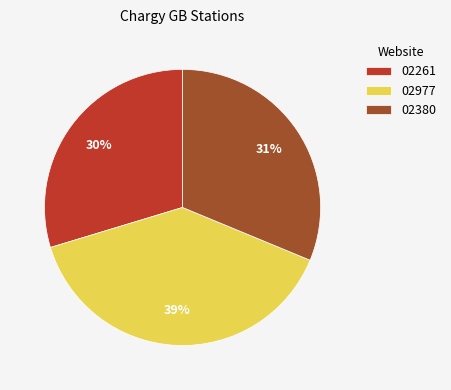

Which has a higher value, 02380 or 02261?

02380